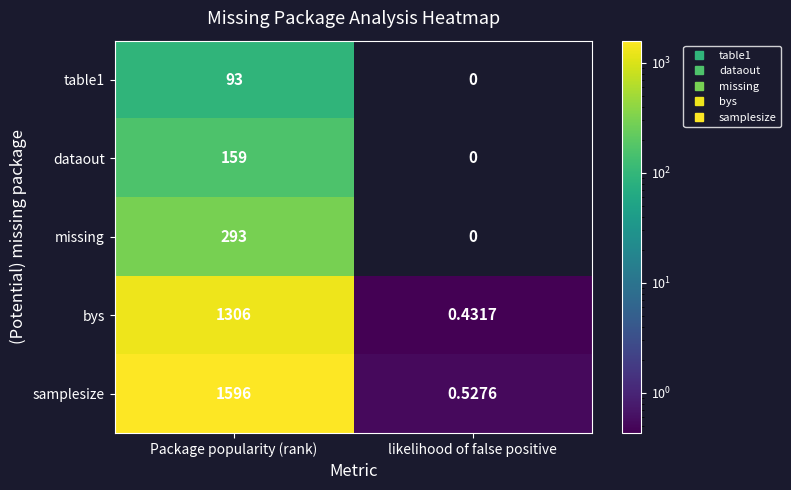

Where is missing nearest to the value 146?

likelihood of false positive